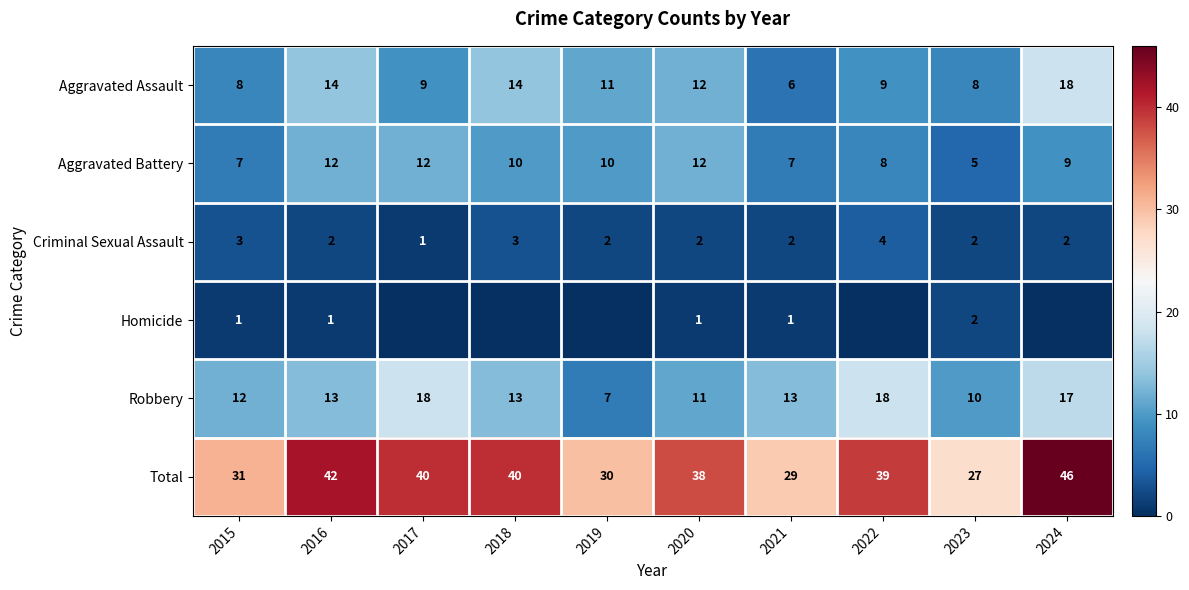

Rank the series at 2018 from lowest to highest value.

Homicide, Criminal Sexual Assault, Aggravated Battery, Robbery, Aggravated Assault, Total